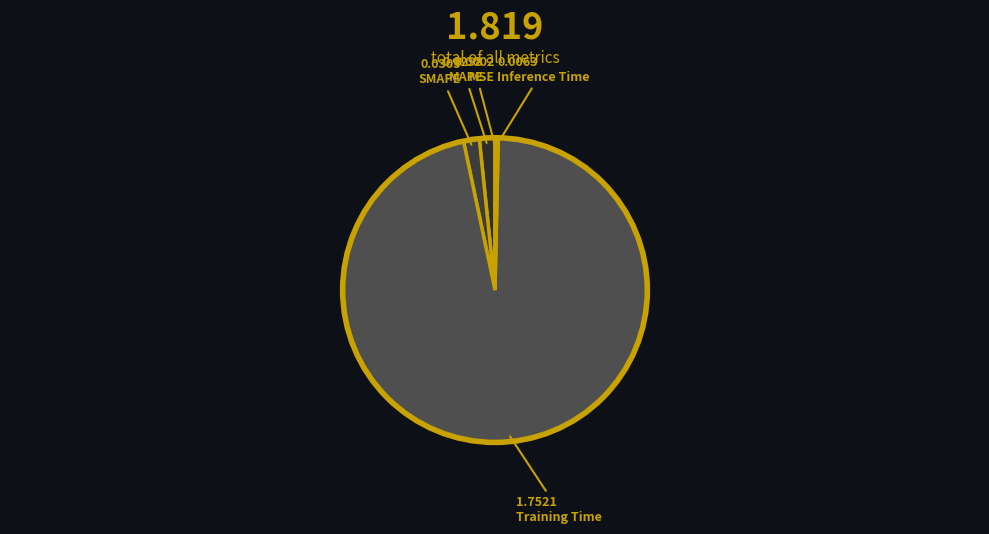

Does Training Time represent more than half of the total?

Yes